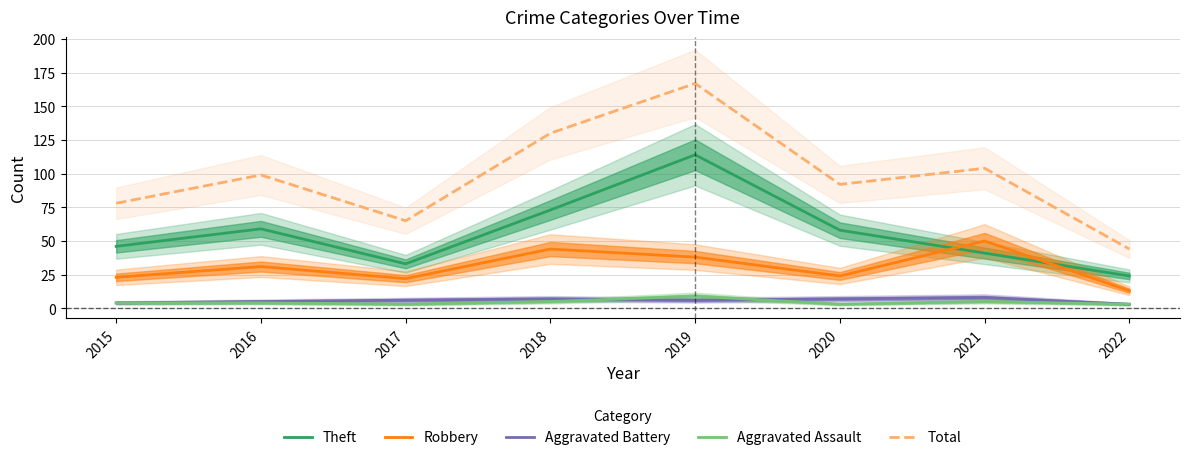

How many lines are shown in the chart?

5